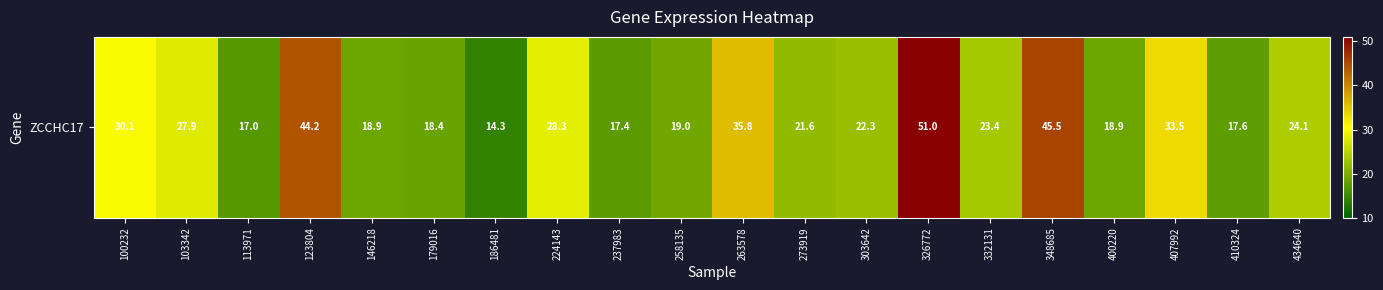

What is the difference between the maximum and minimum values?

36.7